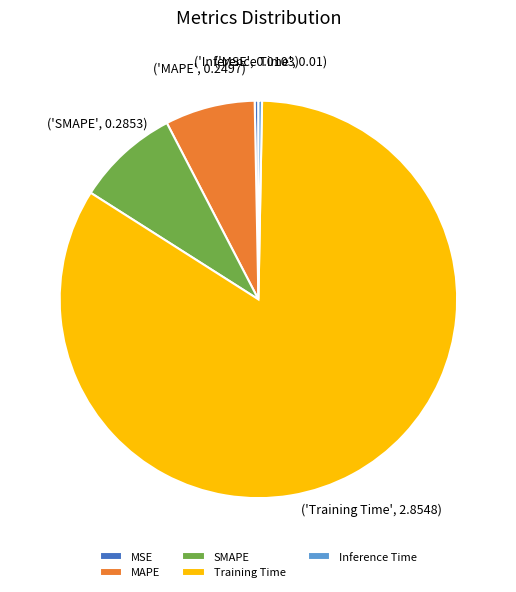

Which category has the biggest portion of the pie?

Training Time